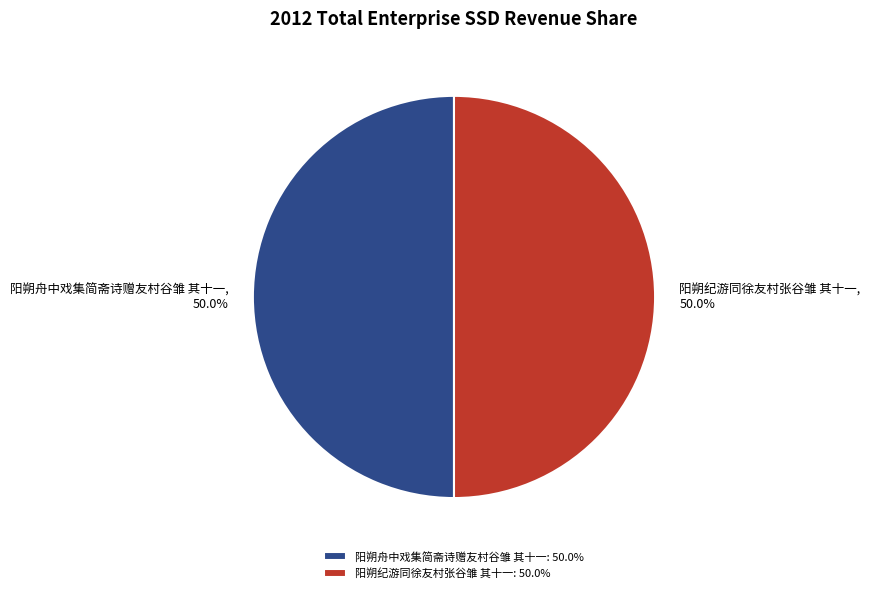

Is it true that 阳朔纪游同徐友村张谷雏 其十一 is 50% of the pie?

True